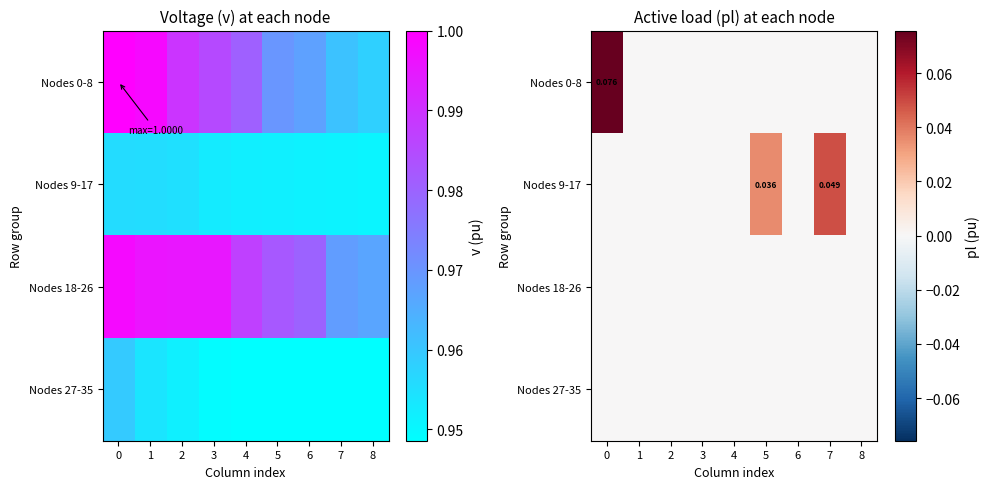

Which series changed the most between 3 and 8?

row_0